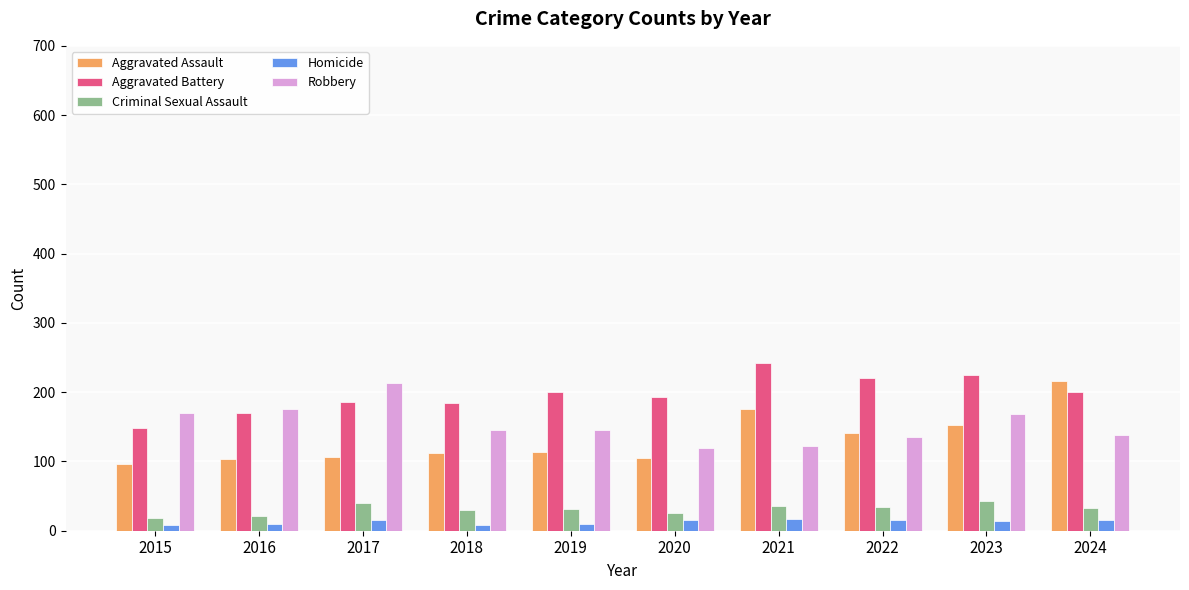

How many Homicide values are between 9 and 16?

7